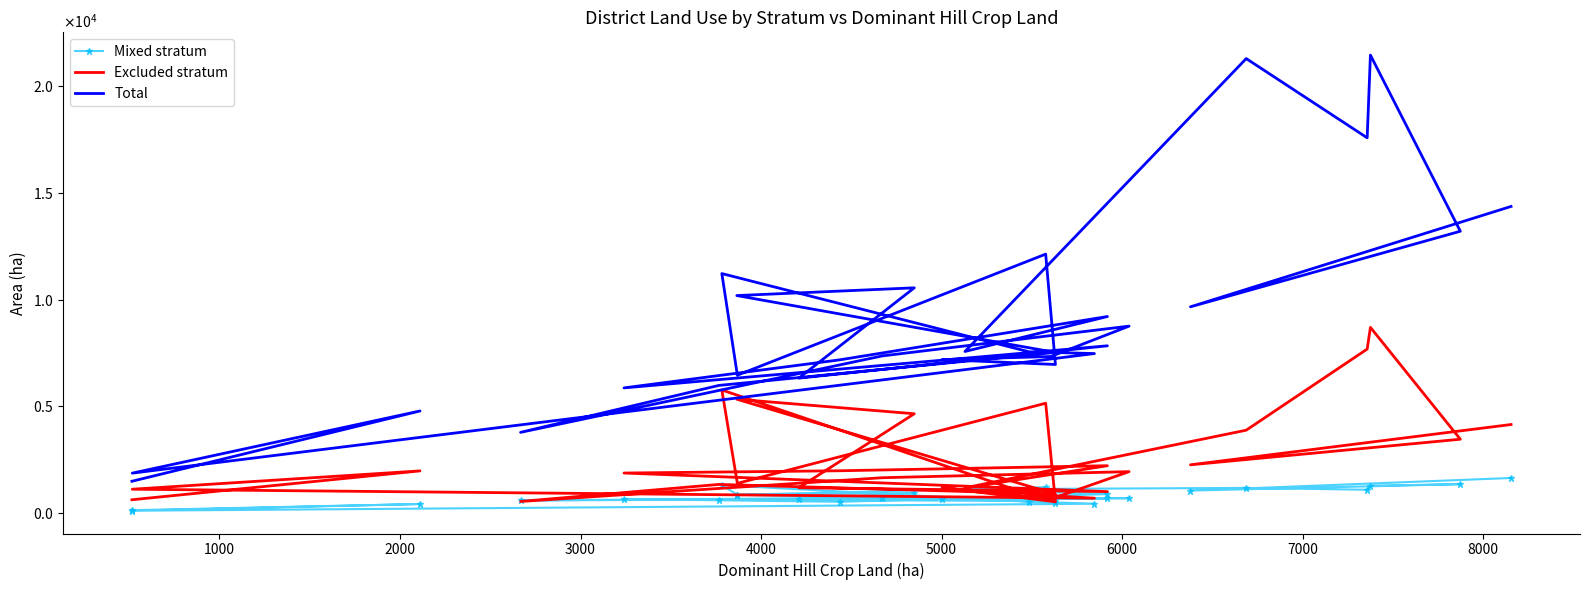

List the series in order of their peak value, lowest first.

Mixed stratum, Excluded stratum, Total